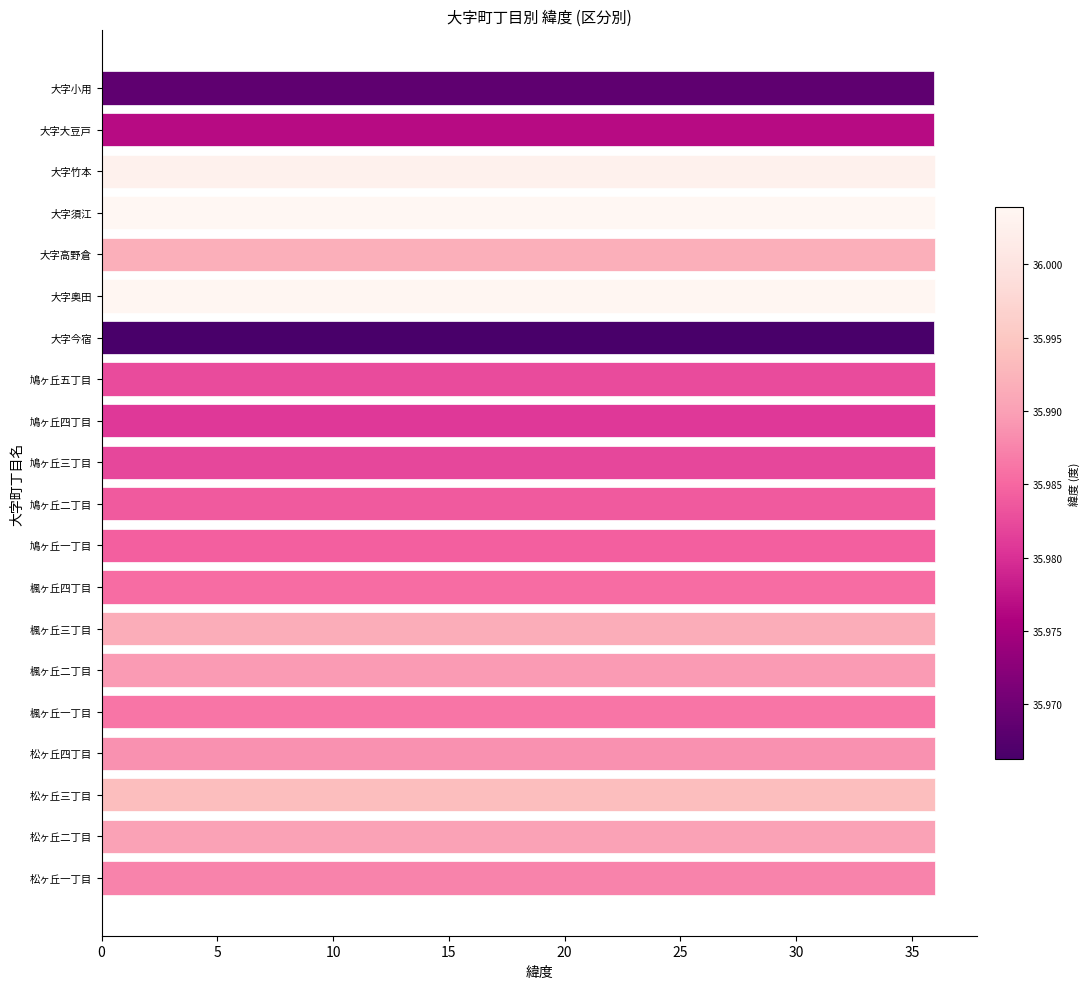

Approximately how many times larger is the value at 大字今宿 compared to 楓ヶ丘一丁目?

1.0